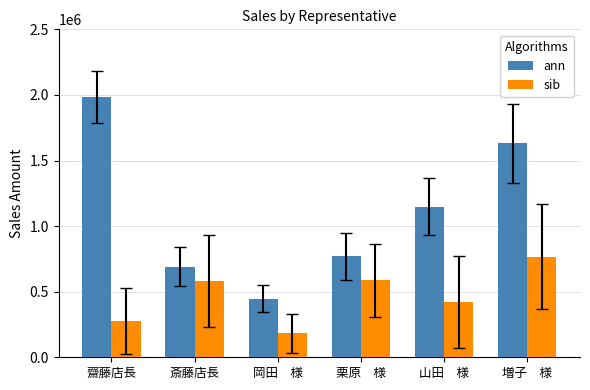

What is the total value across all series at 増子　様?

2397850